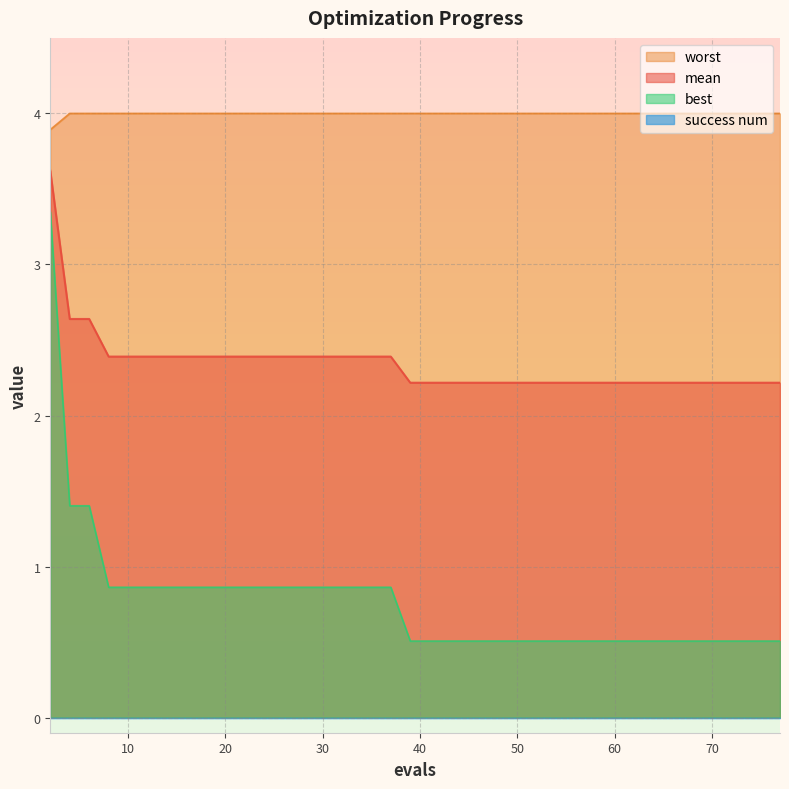

At which category is the sum across all series the highest?

2